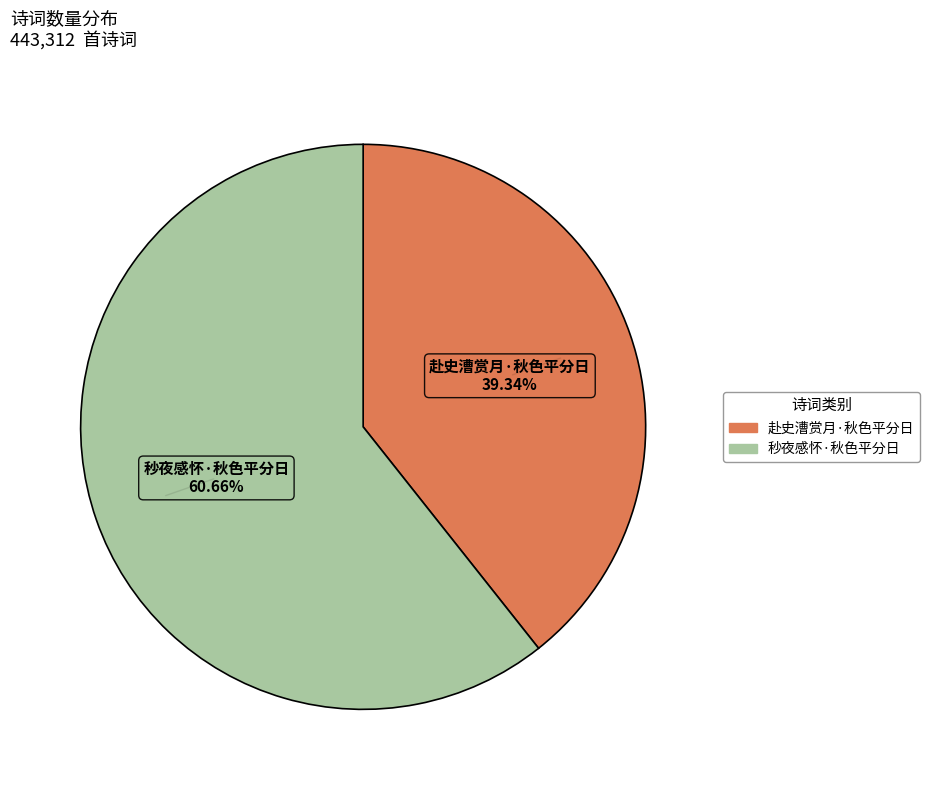

How many segments does this pie chart have?

2